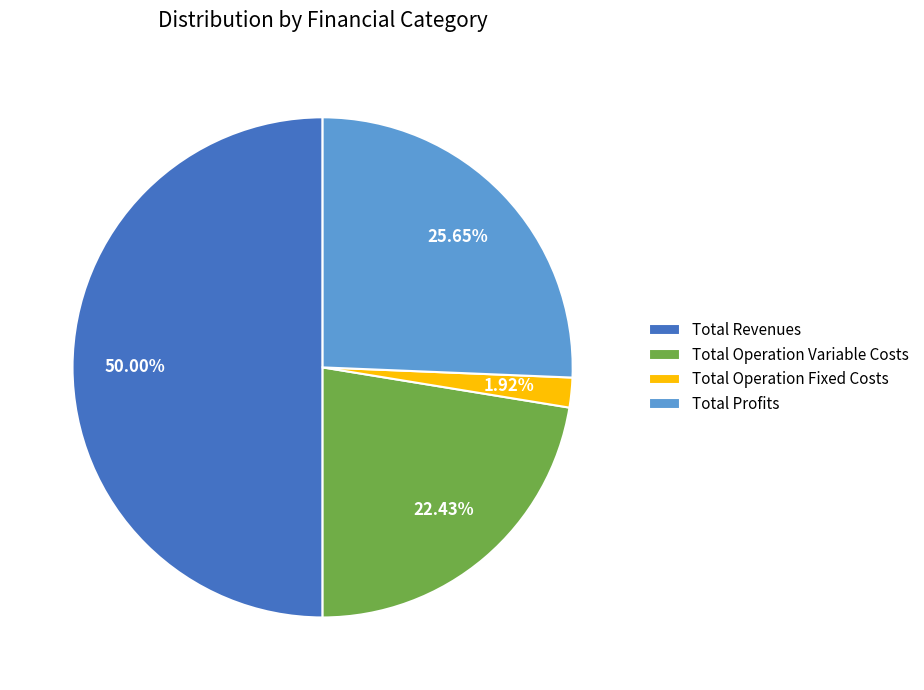

What portion of the pie excludes Total Operation Variable Costs?

77.6%